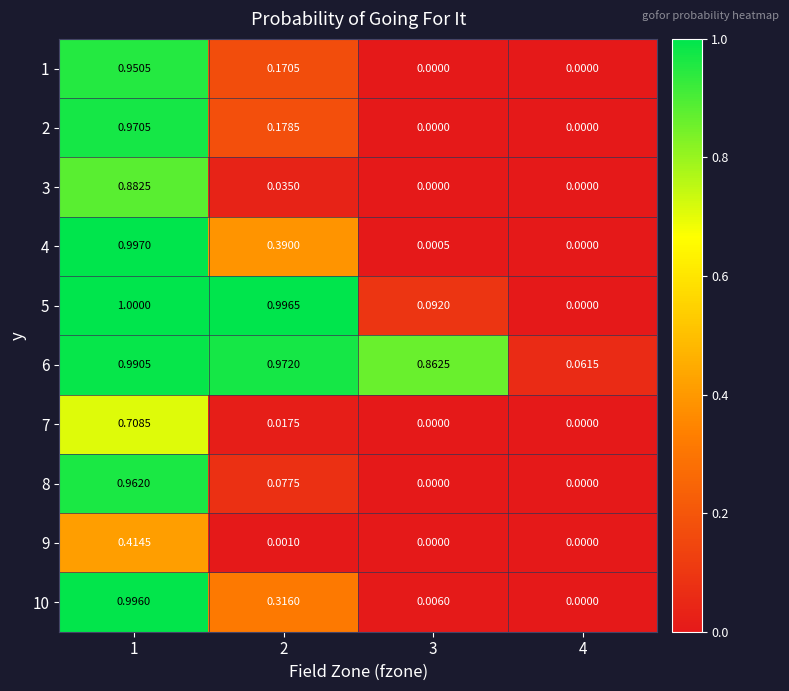

Is the value of 4 at 2 greater than the value of 1 at 2?

Yes